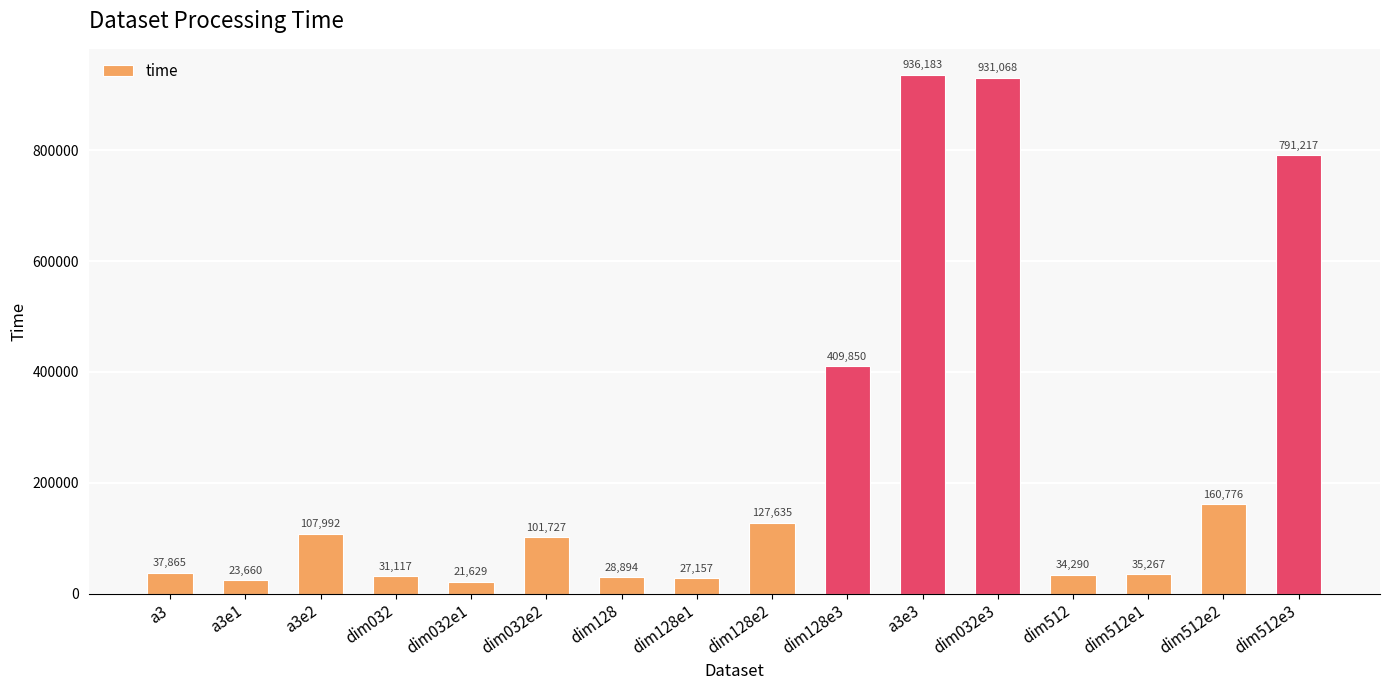

Which has a higher value, dim512e2 or a3?

dim512e2